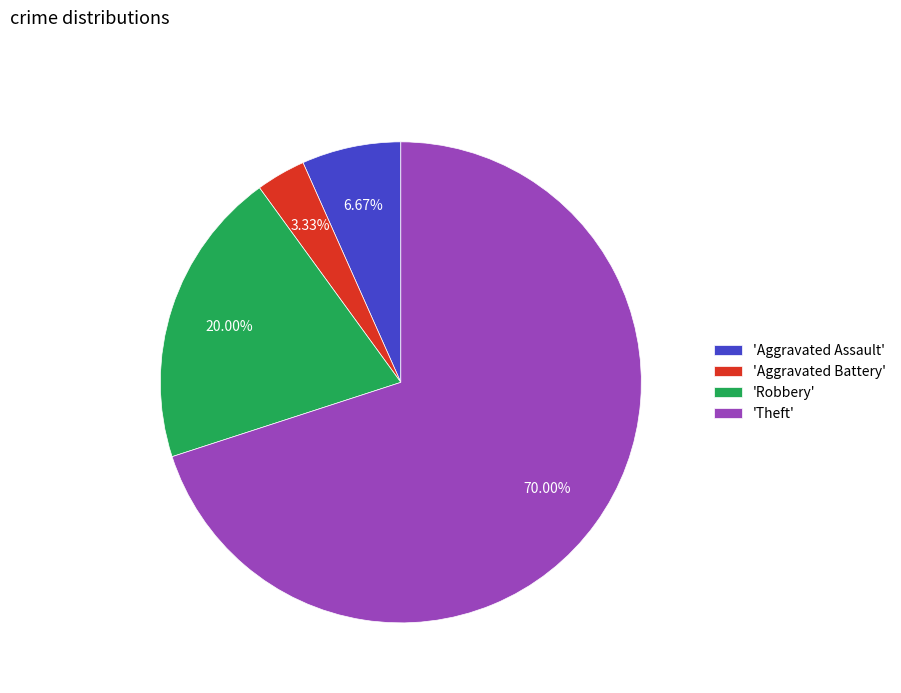

To the nearest percent, what is the average slice percentage?

25%